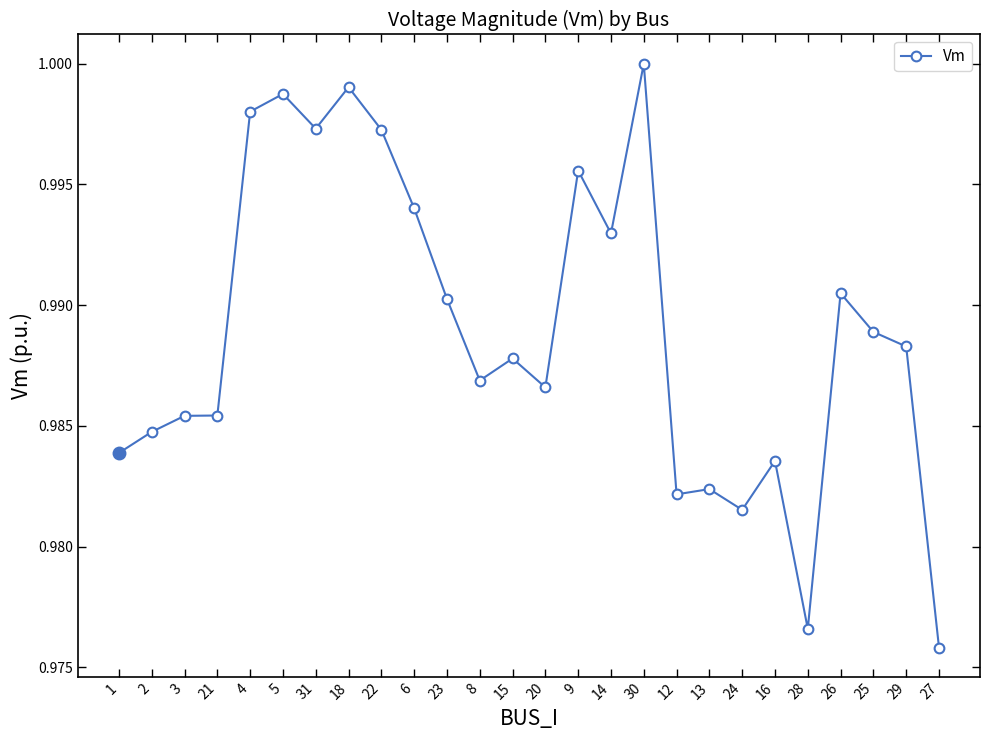

The chart shows a value of 0.4 at 6. True or false?

False